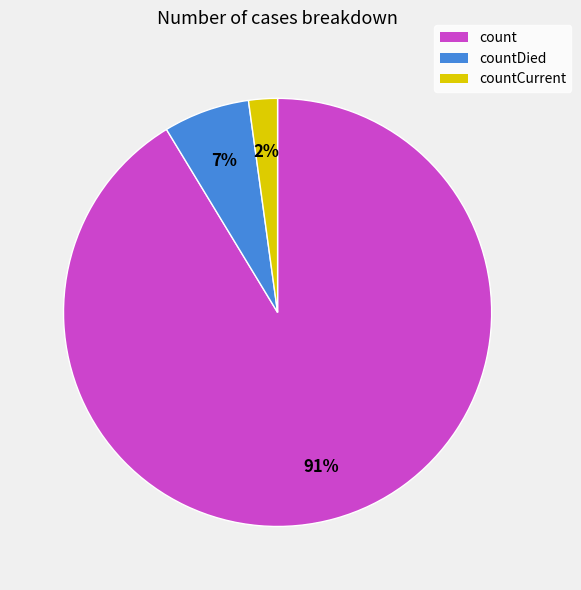

Is countCurrent the majority of the pie?

No